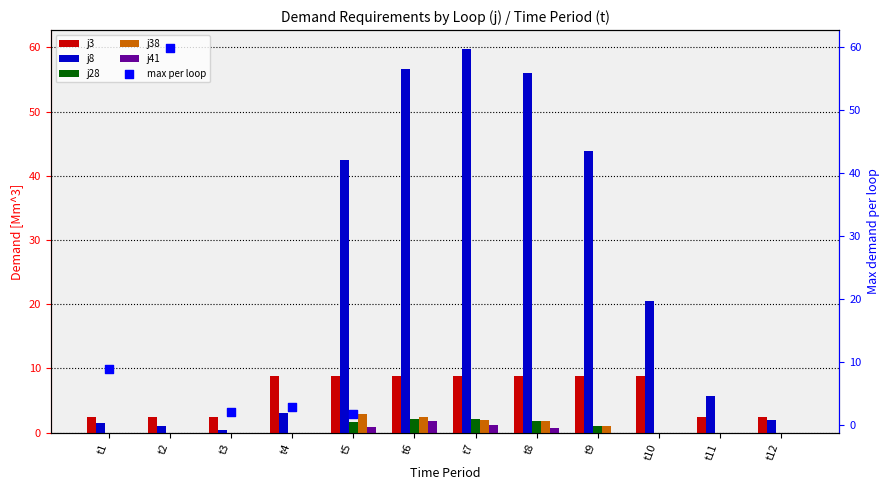

Which series has the largest Y range (max minus min)?

j8